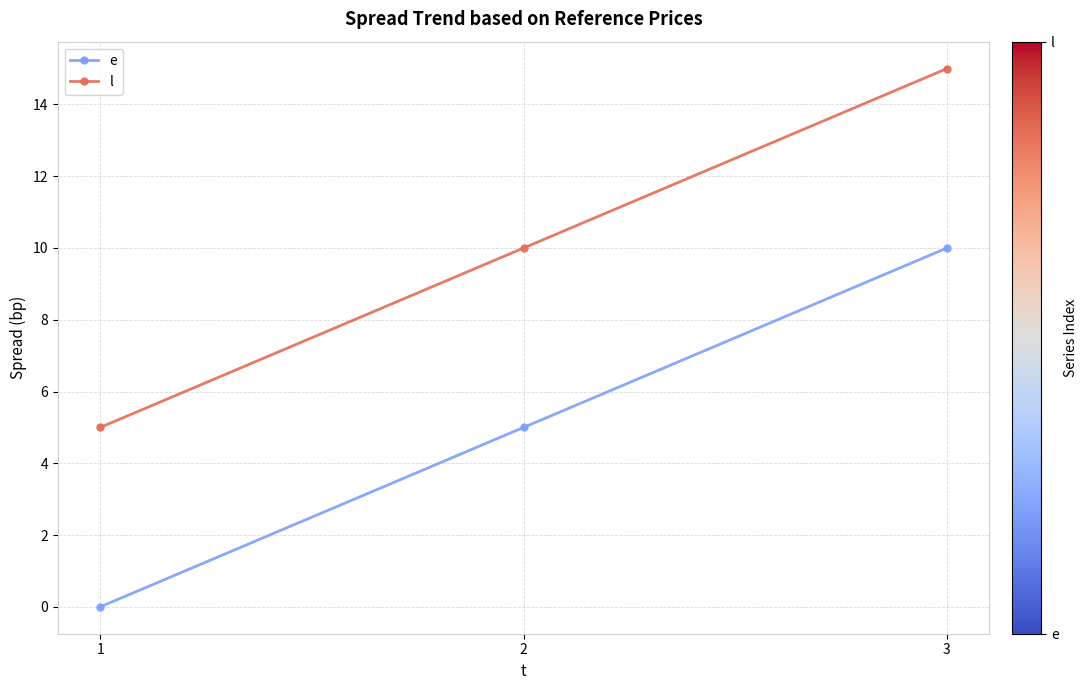

How many lines are shown in the chart?

2